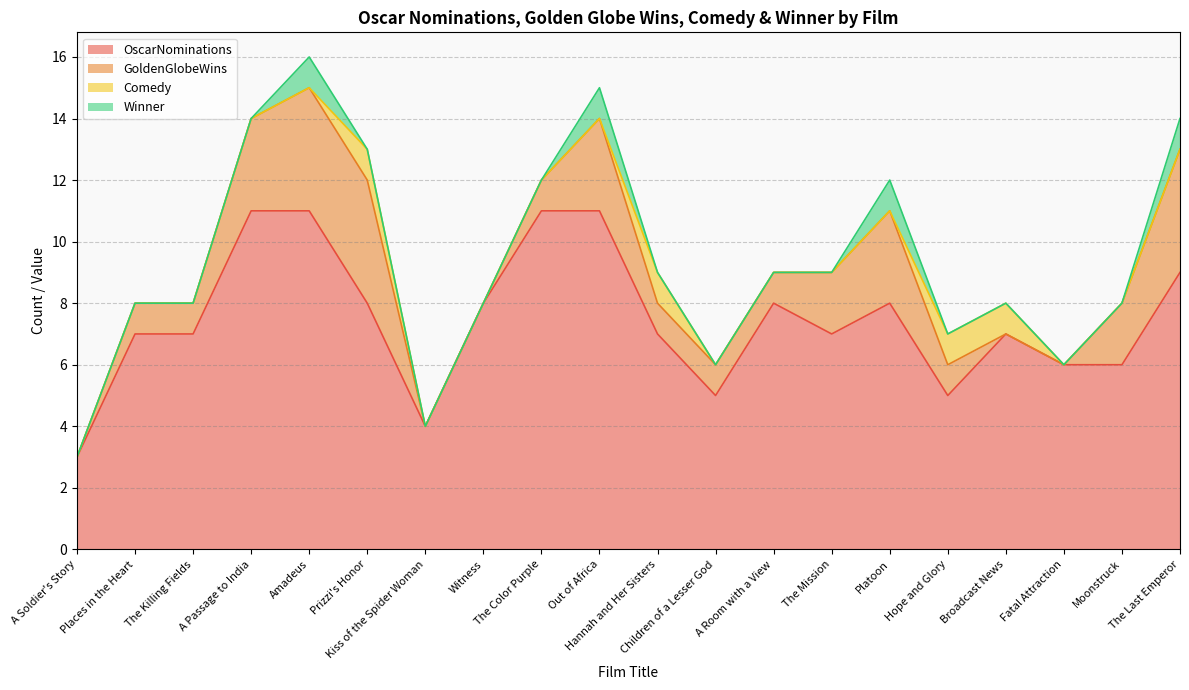

Reading right to left, extract all data points from this chart.

OscarNominations: 9	6	6	7	5	8	7	8	5	7	11	11	8	4	8	11	11	7	7	3
GoldenGlobeWins: 4	2	0	0	1	3	2	1	1	1	3	1	0	0	4	4	3	1	1	0
Comedy: 0	0	0	1	1	0	0	0	0	1	0	0	0	0	1	0	0	0	0	0
Winner: 1	0	0	0	0	1	0	0	0	0	1	0	0	0	0	1	0	0	0	0